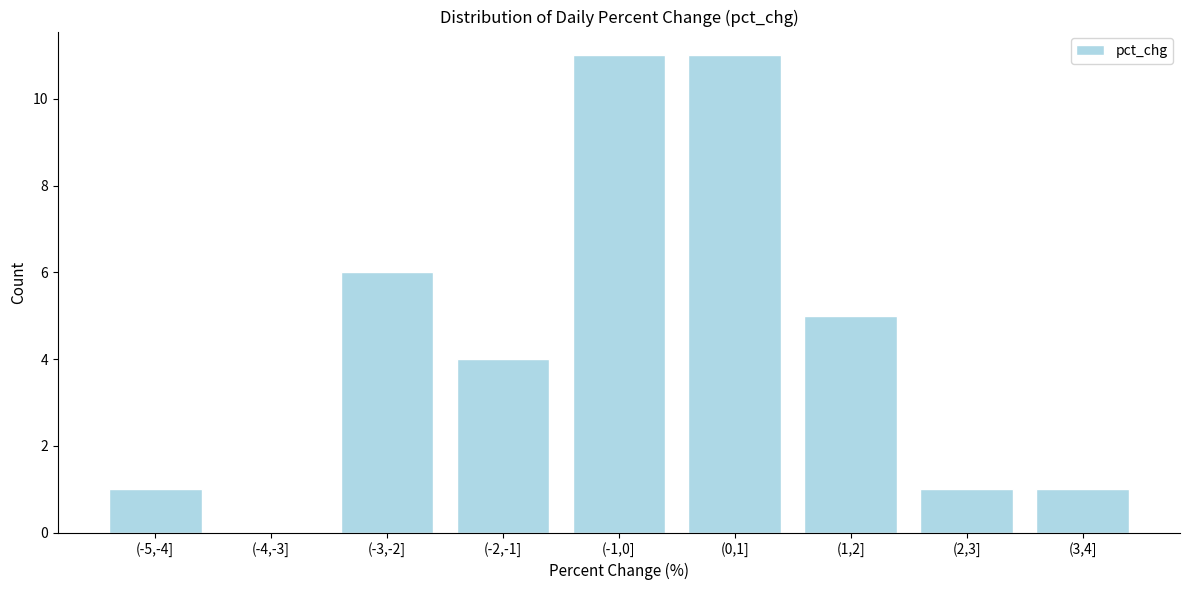

Reading right to left, extract all data points from this chart.

(3,4]=1	(2,3]=1	(1,2]=5	(0,1]=11	(-1,0]=11	(-2,-1]=4	(-3,-2]=6	(-4,-3]=0	(-5,-4]=1